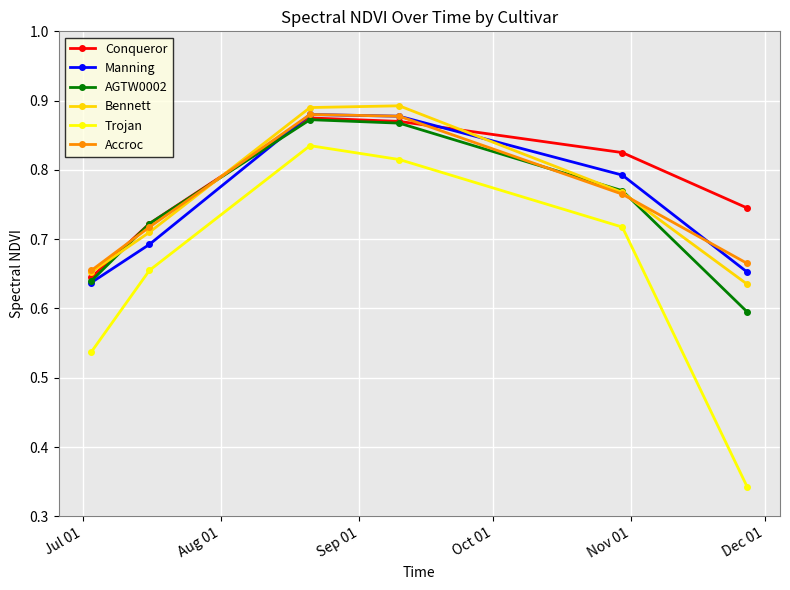

True or false: Conqueror and Manning intersect in this chart.

True